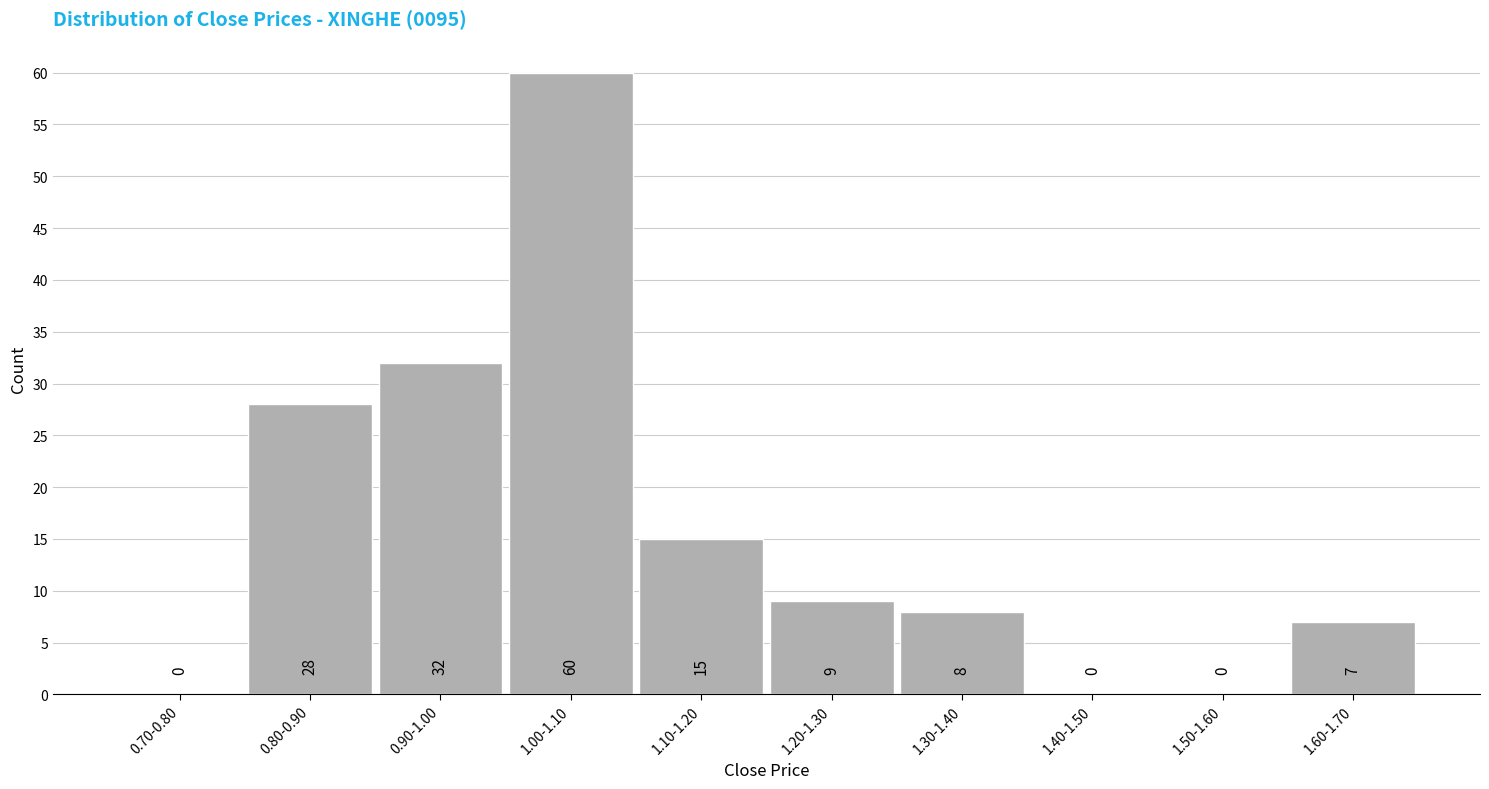

Reading left to right, extract all data points from this chart.

0.70-0.80=0	0.80-0.90=28	0.90-1.00=32	1.00-1.10=60	1.10-1.20=15	1.20-1.30=9	1.30-1.40=8	1.40-1.50=0	1.50-1.60=0	1.60-1.70=7